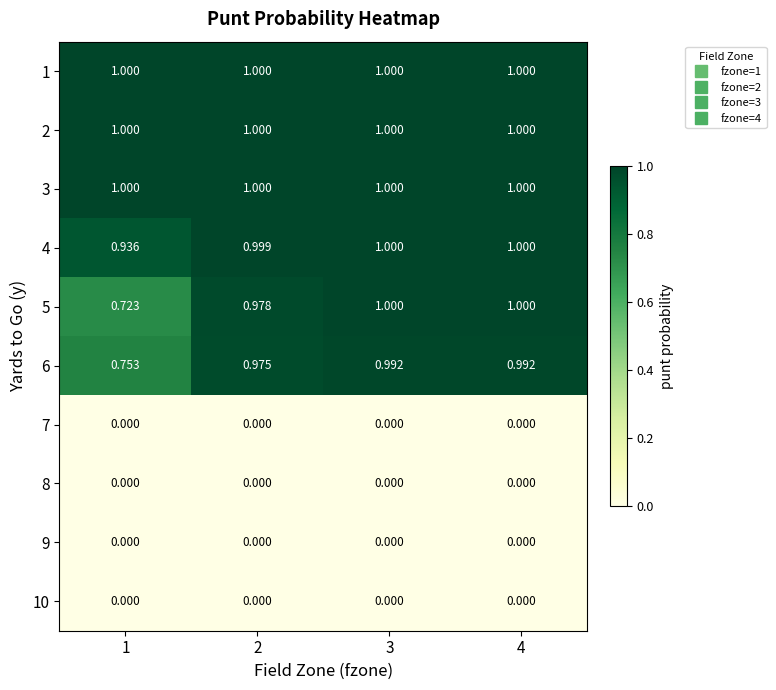

What is the greatest value displayed?

1.0